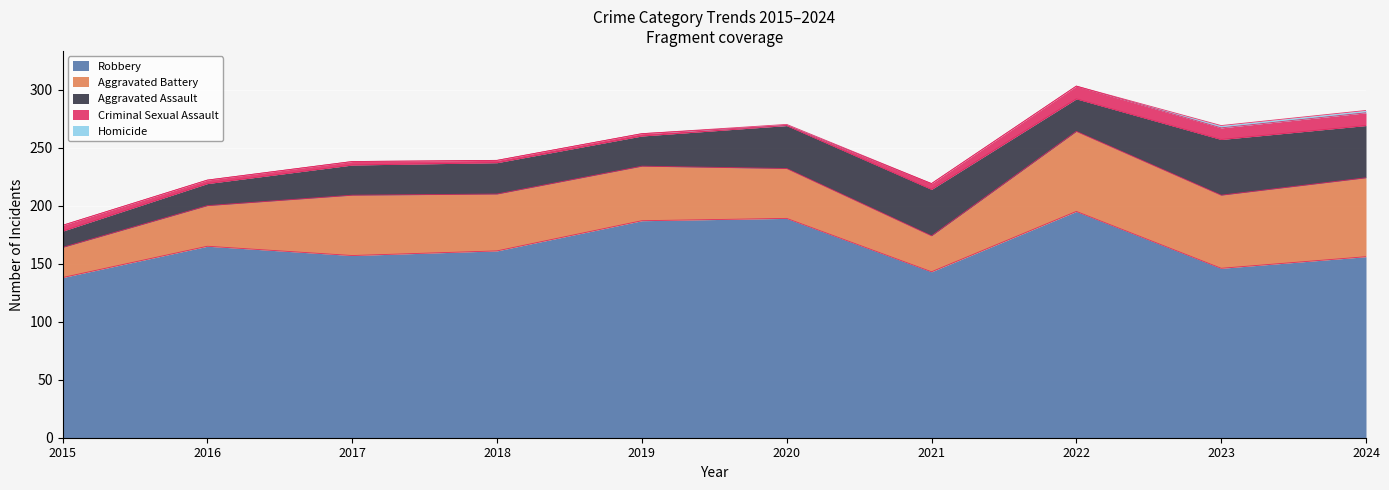

Reading left to right, transcribe all the data shown in this chart.

Robbery: 2015=138	2016=165	2017=157	2018=161	2019=187	2020=189	2021=143	2022=195	2023=146	2024=156
Aggravated Battery: 2015=26	2016=35	2017=52	2018=49	2019=47	2020=43	2021=31	2022=69	2023=63	2024=68
Aggravated Assault: 2015=14	2016=19	2017=26	2018=27	2019=26	2020=37	2021=40	2022=28	2023=48	2024=45
Criminal Sexual Assault: 2015=5	2016=3	2017=3	2018=2	2019=2	2020=0	2021=5	2022=11	2023=10	2024=11
Homicide: 2015=0	2016=0	2017=0	2018=0	2019=0	2020=1	2021=0	2022=0	2023=2	2024=2